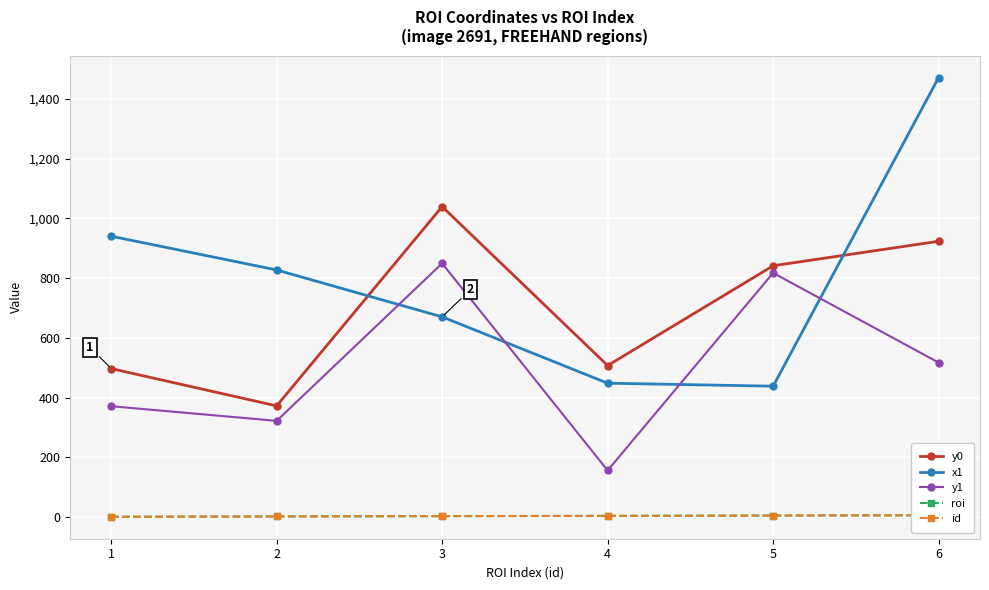

What is the average value of the y1 series?

505